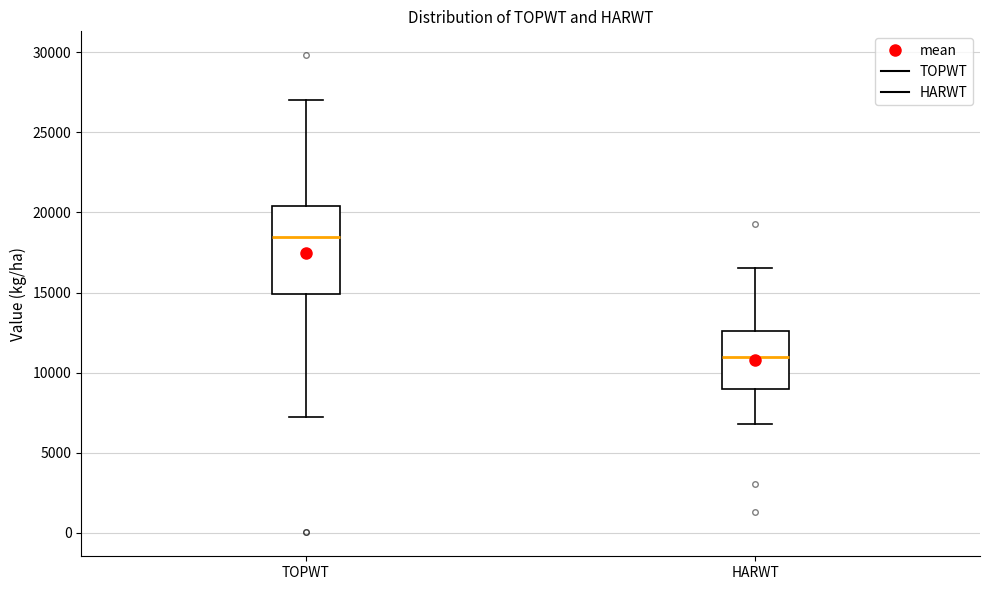

Which box has the highest median line?

TOPWT